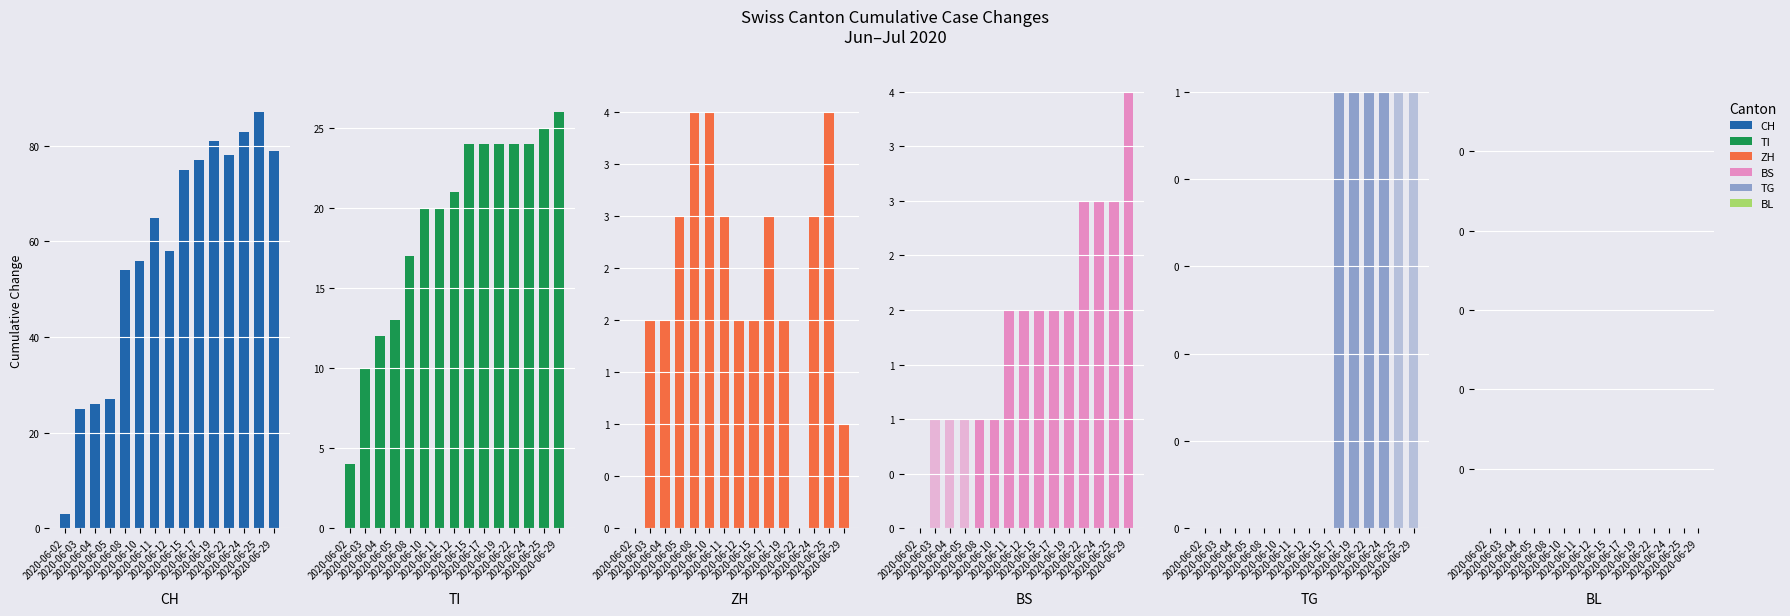

Does the chart contain any negative values?

No